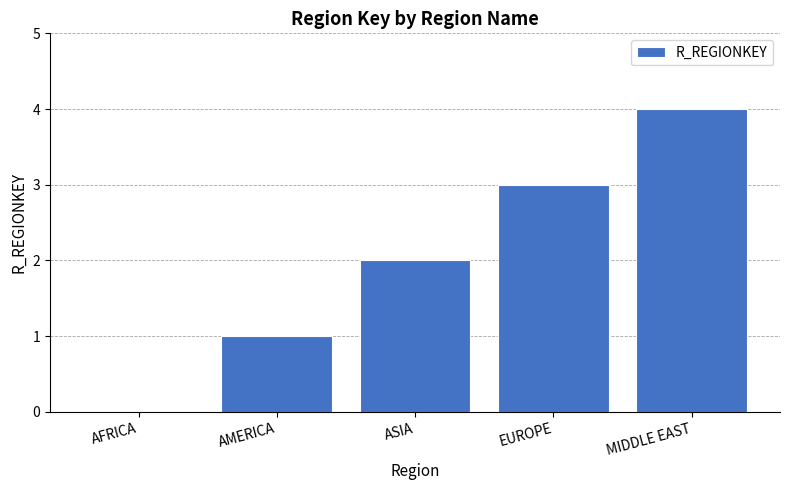

At which label is the value closest to 2?

ASIA